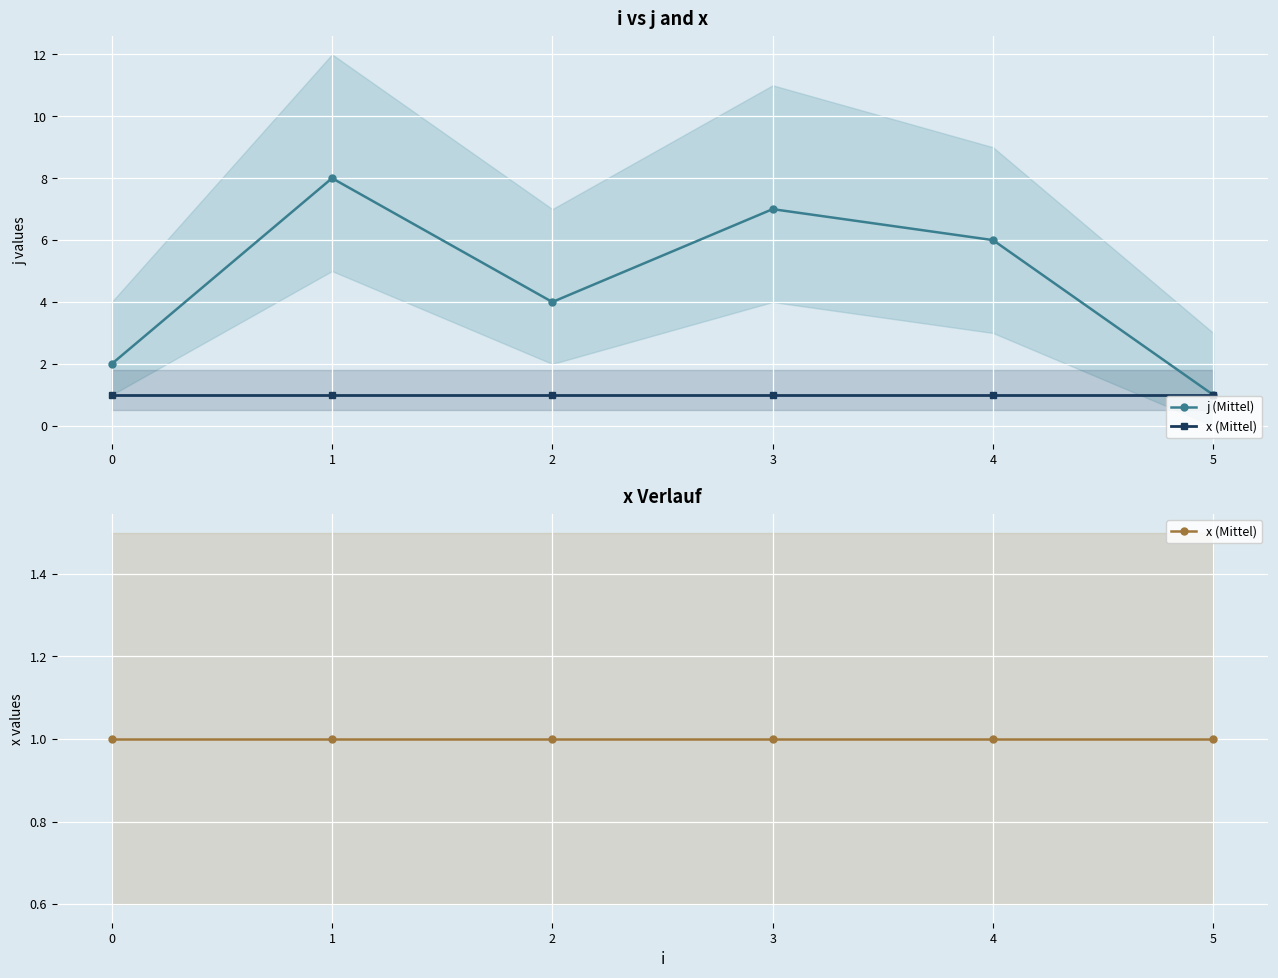

True or false: j (Mittel) and x (Mittel) intersect in this chart.

False